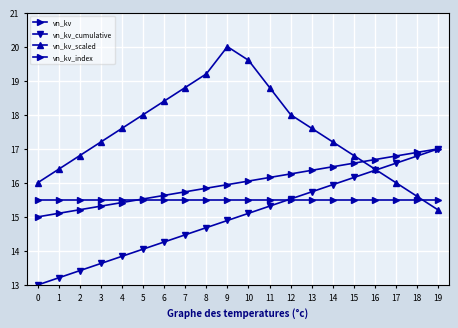

True or false: vn_kv_cumulative has more than 0 points higher than both neighbors.

False